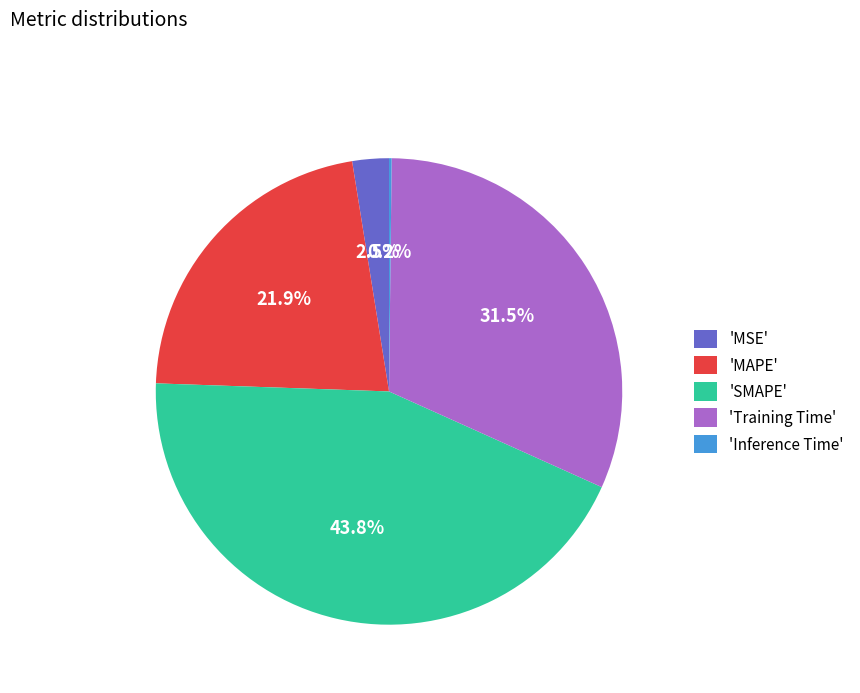

Which has a higher value, 'SMAPE' or 'Training Time'?

'SMAPE'